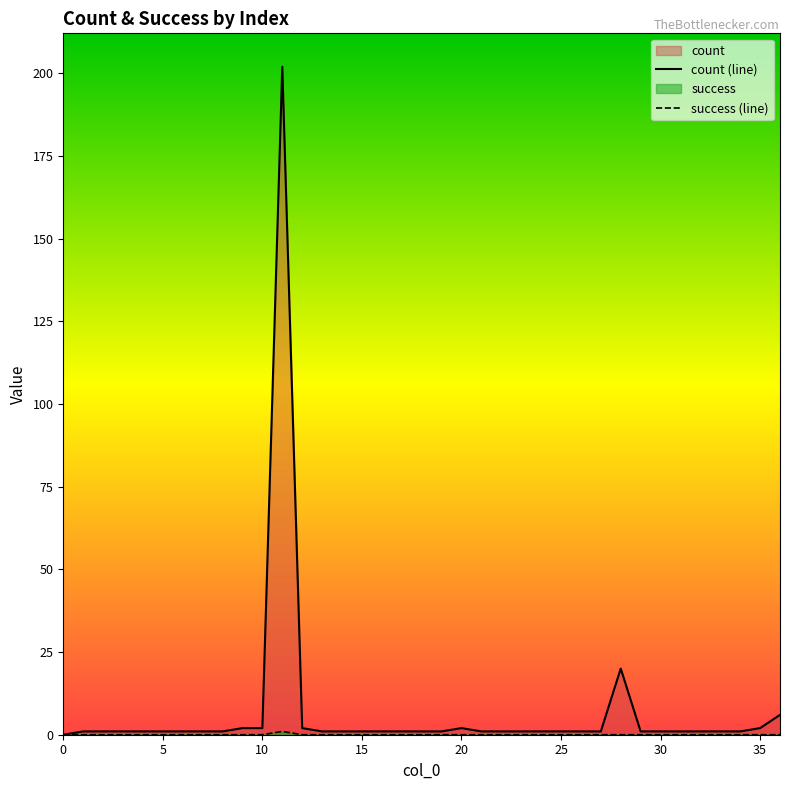

Where is the first local maximum for count (line)?

11